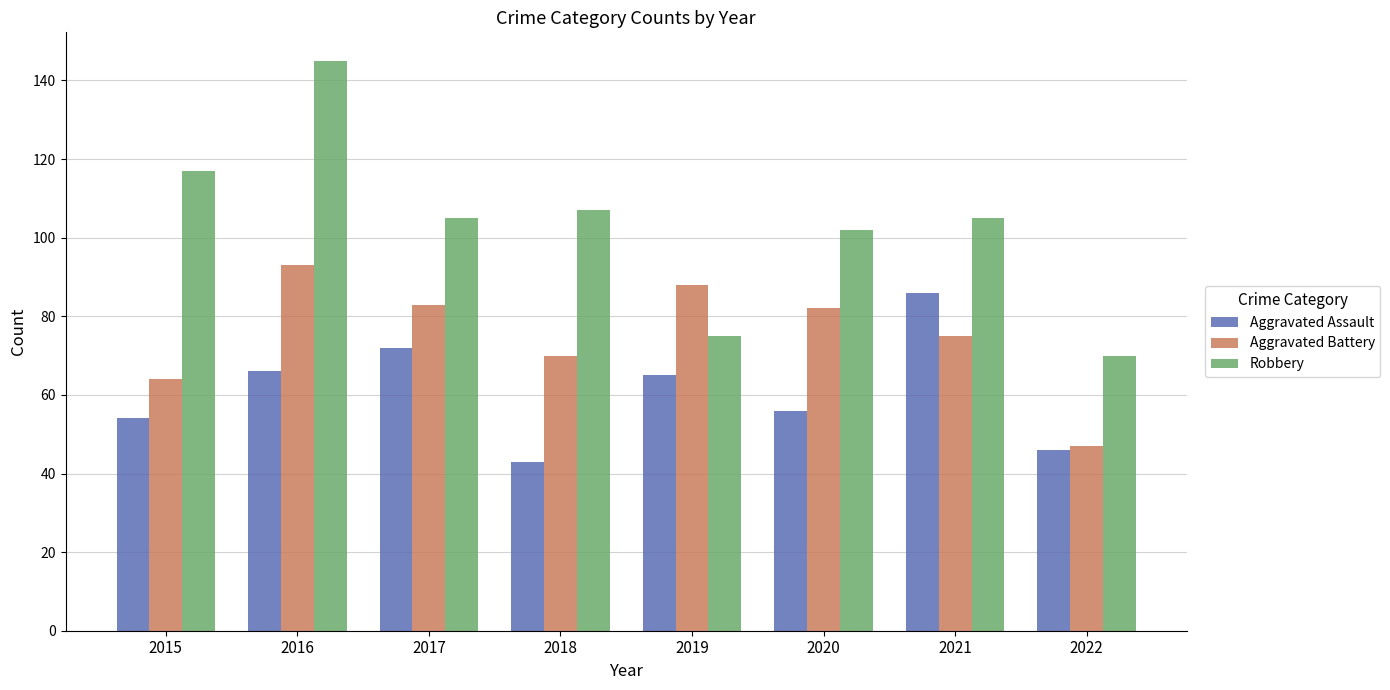

Which series has the largest range (max minus min)?

Robbery